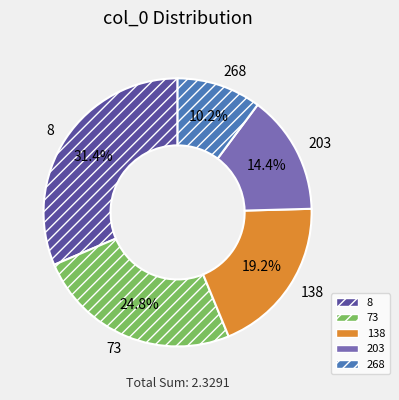

What percentage is the 138 slice, to the nearest percent?

19%